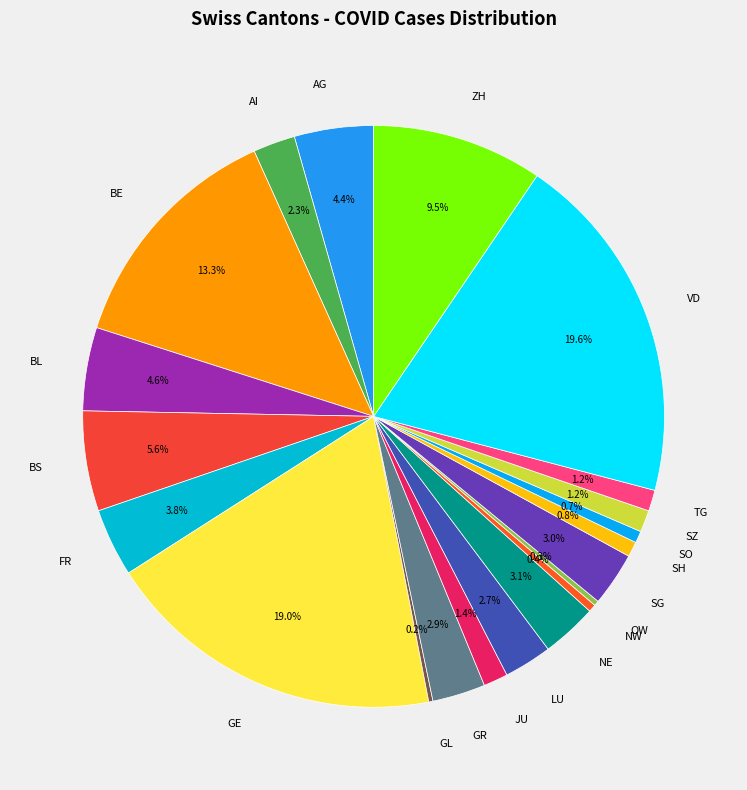

What is the largest slice in the pie chart?

VD